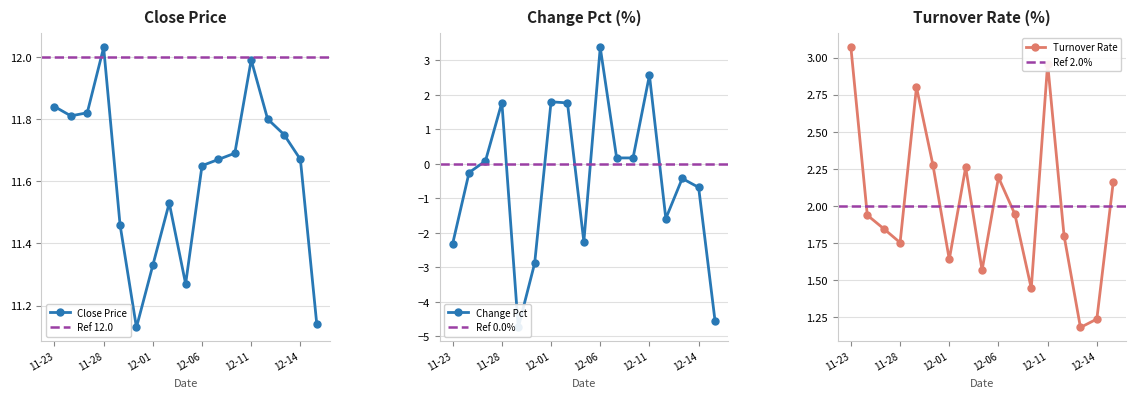

What is the sum of all Change Pct values?

-8.0